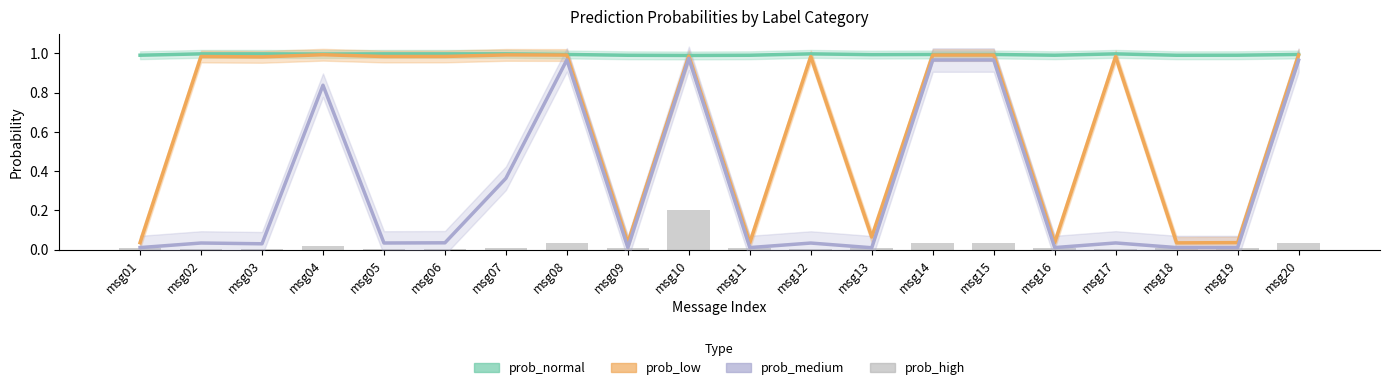

Count the number of categories in the chart.

20